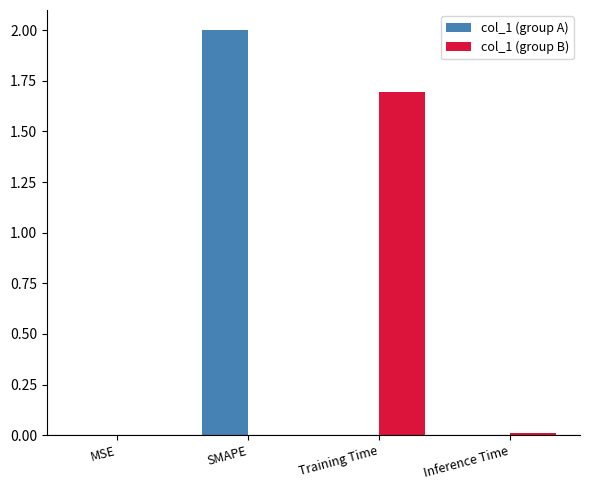

Which label corresponds to the largest value in the chart?

SMAPE